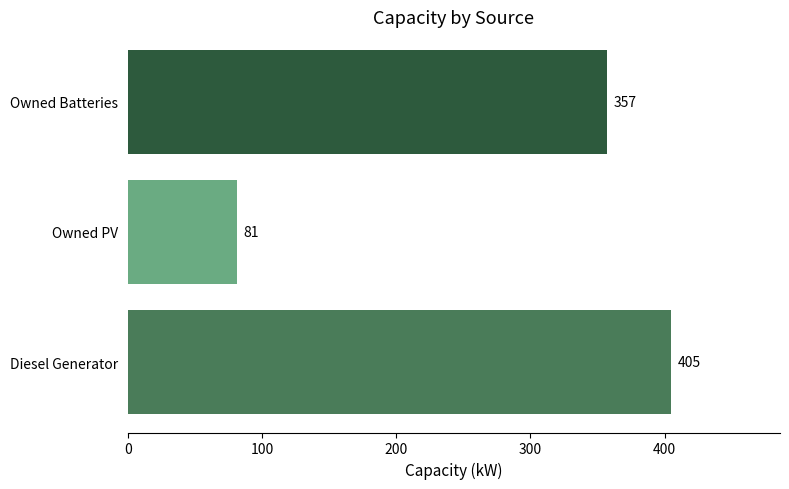

What value does the Owned Batteries series have at 4?

357